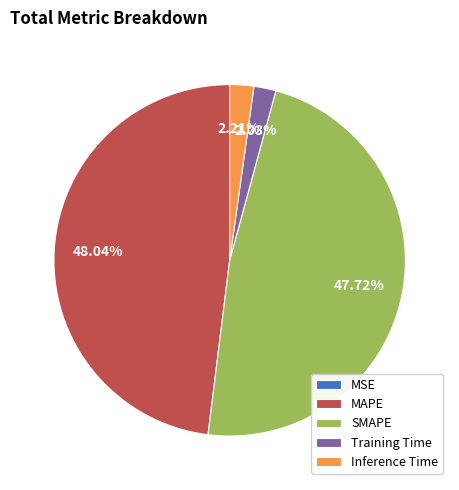

Is the sum of MAPE and SMAPE greater than half?

Yes